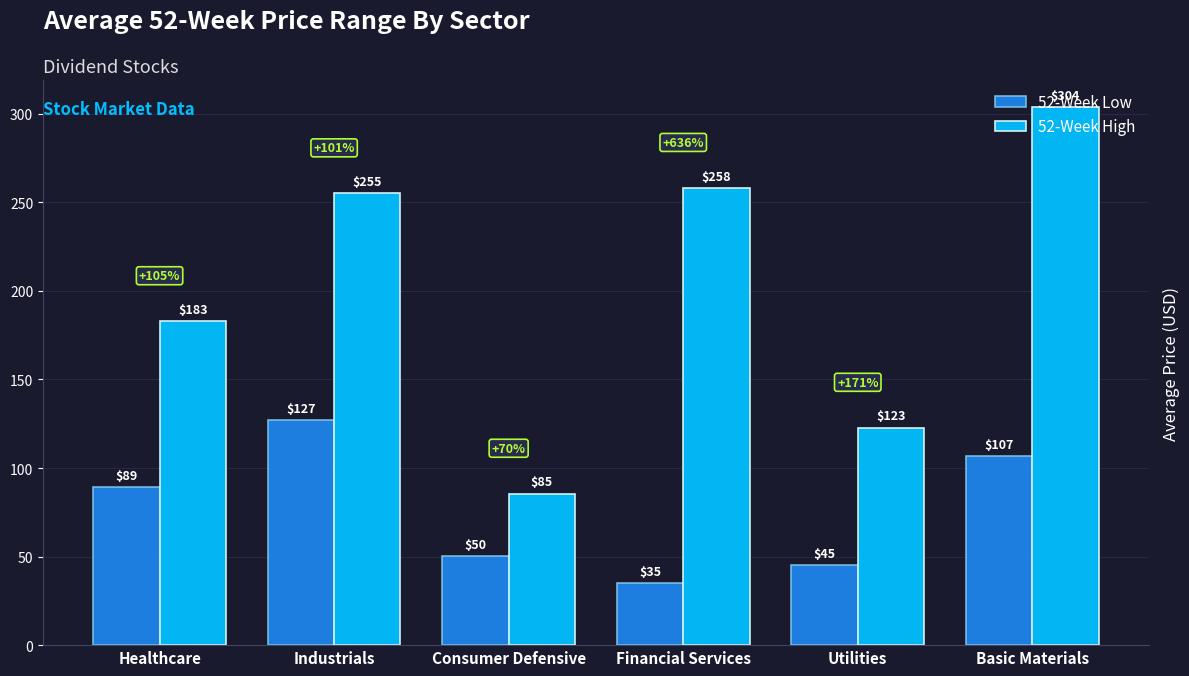

How many data points in 52-Week High are less than 255?

3